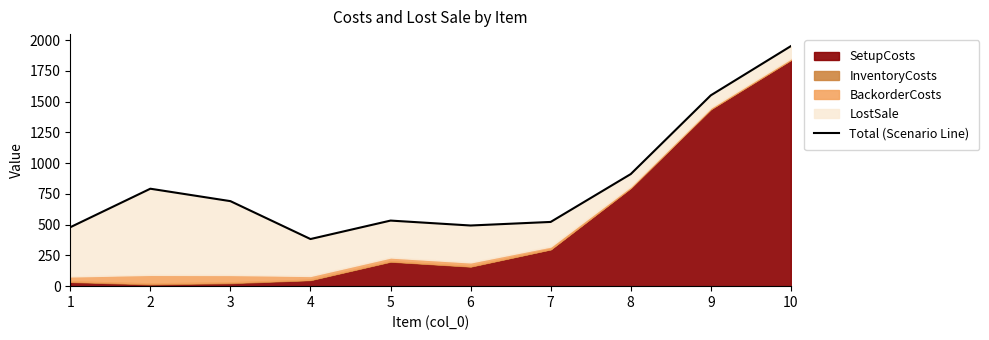

What is the sum of the values at 5 and 2?

1325